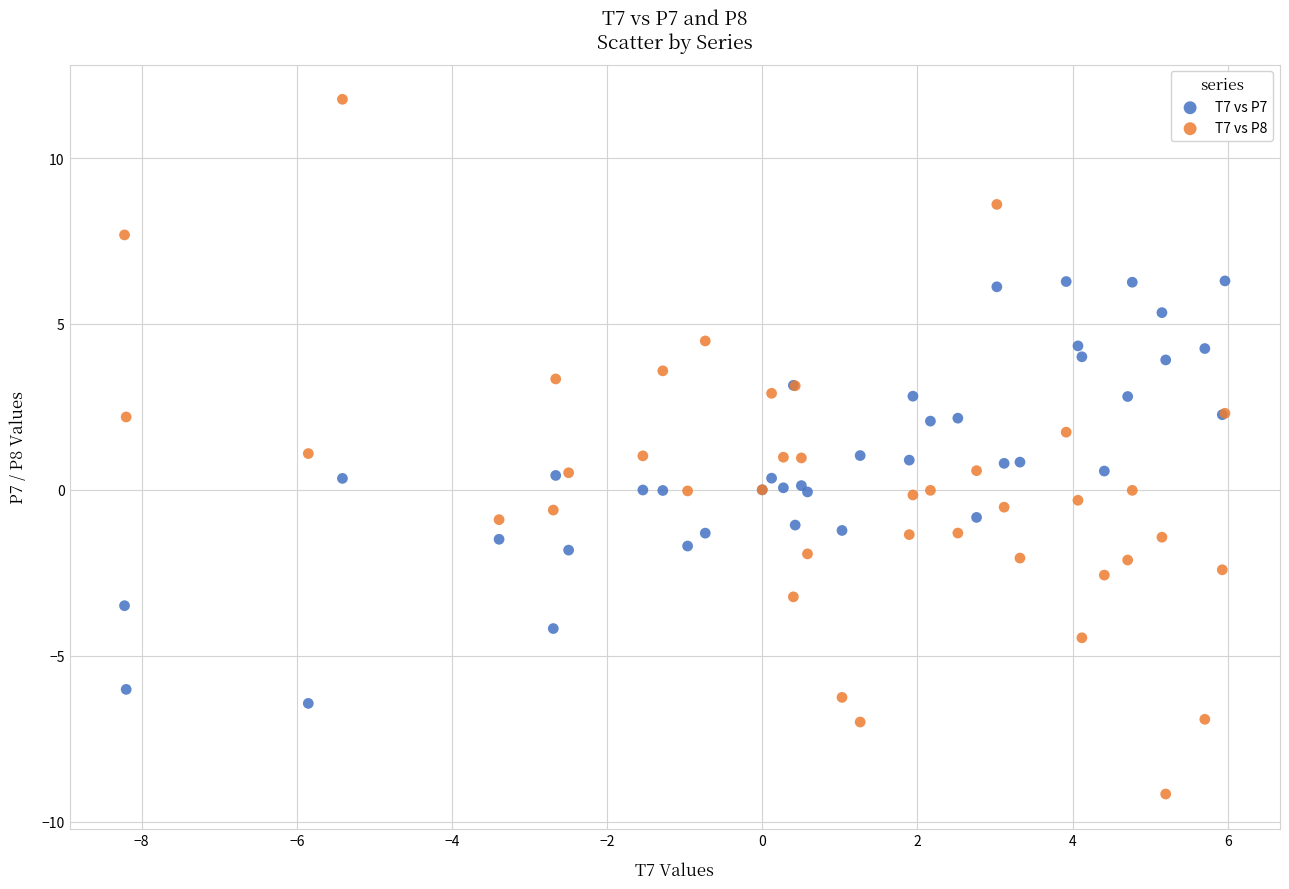

Which series has the widest spread of Y values?

T7 vs P8